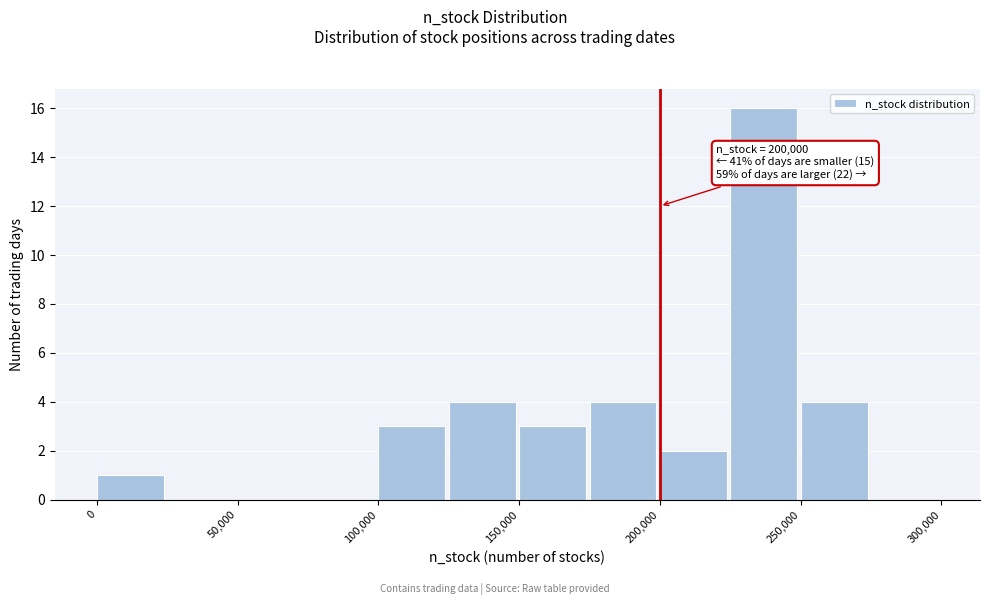

Over which range of the x-axis is the bar tallest?

225000 to 250000